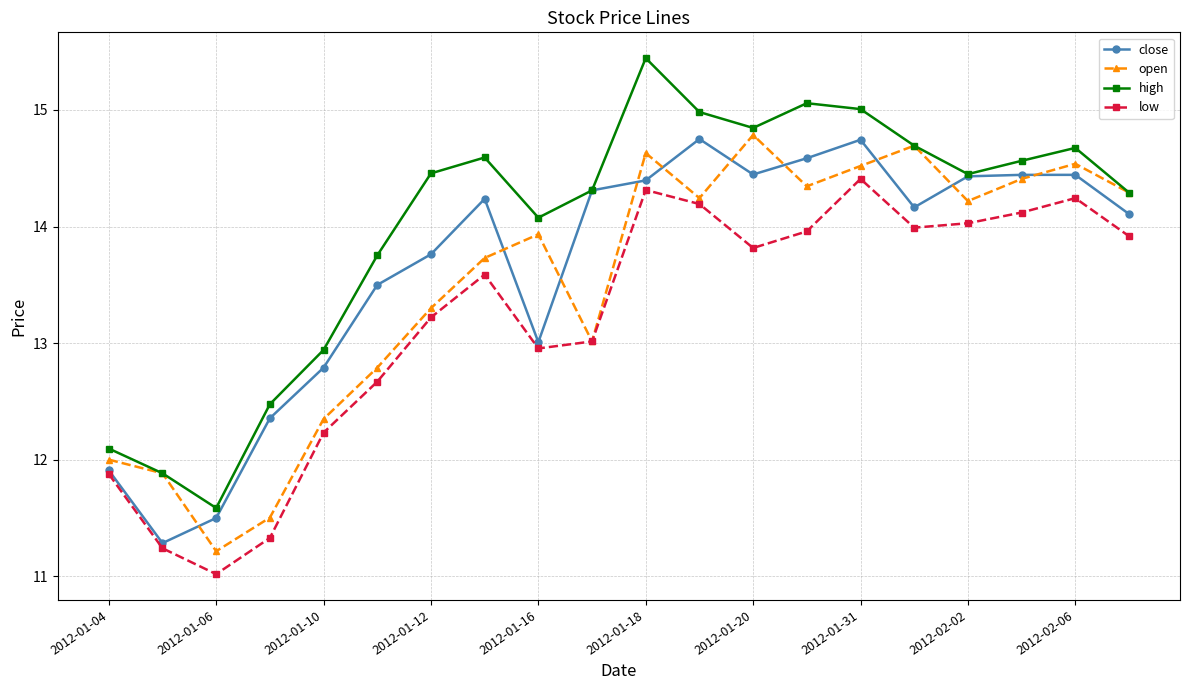

Rank the series by their average value, from highest to lowest.

high, close, open, low